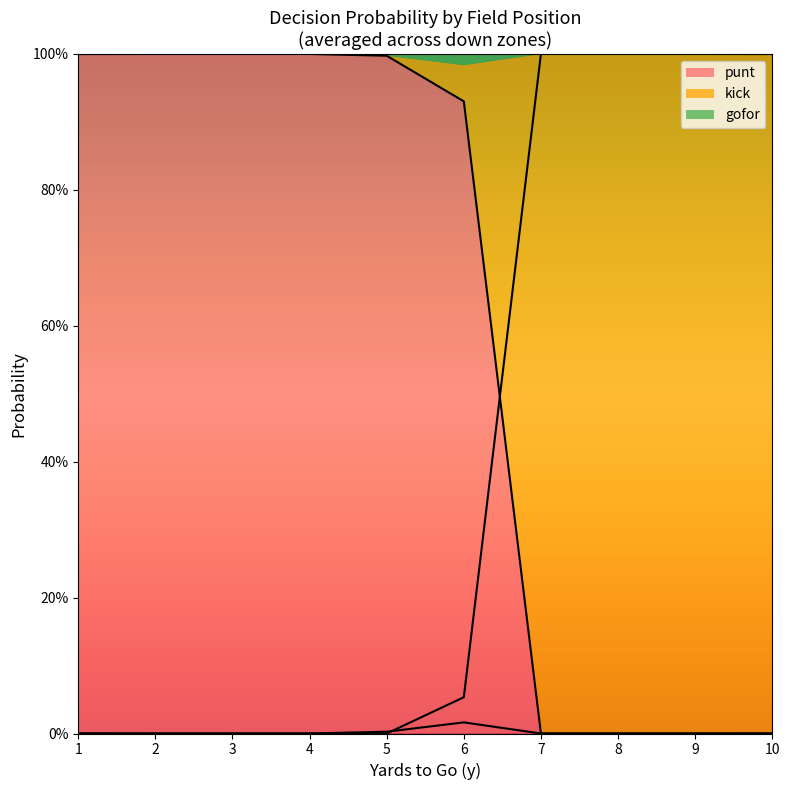

What is the difference between the maximum and minimum values in the gofor series?

0.1